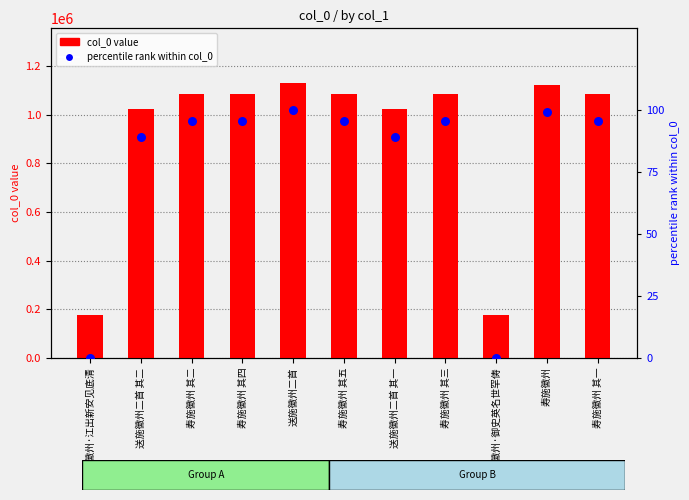

At which category is the sum across all series the highest?

送施徽州二首